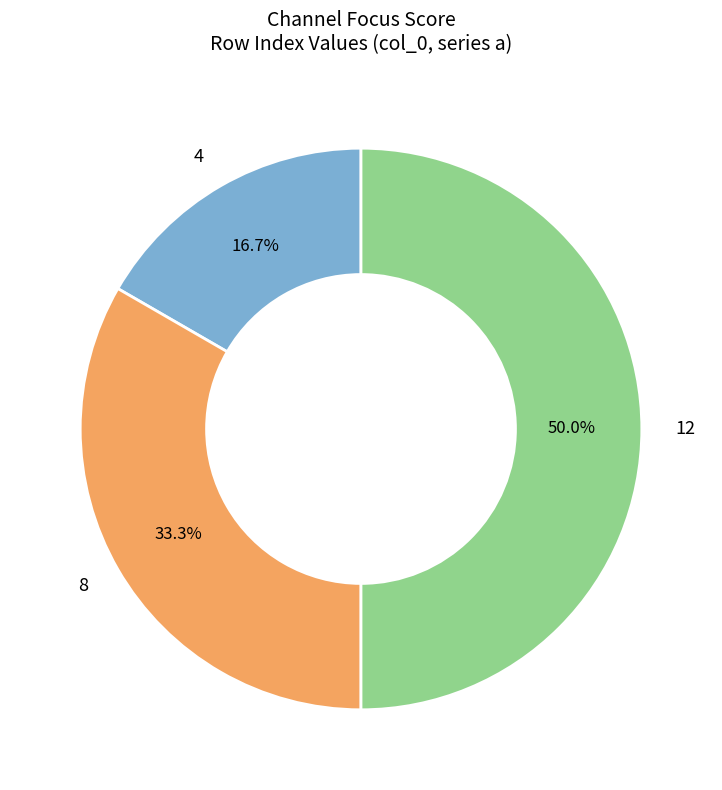

Does 8 represent more than half of the total?

No